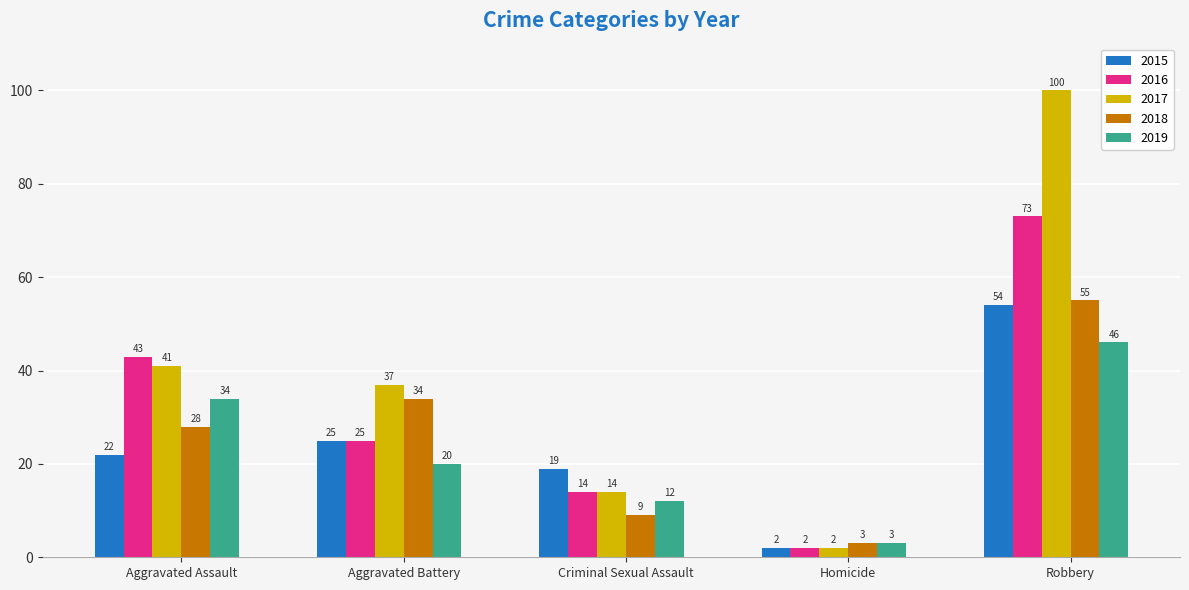

Reading left to right, transcribe all the data shown in this chart.

2015: 22	25	19	2	54
2016: 43	25	14	2	73
2017: 41	37	14	2	100
2018: 28	34	9	3	55
2019: 34	20	12	3	46